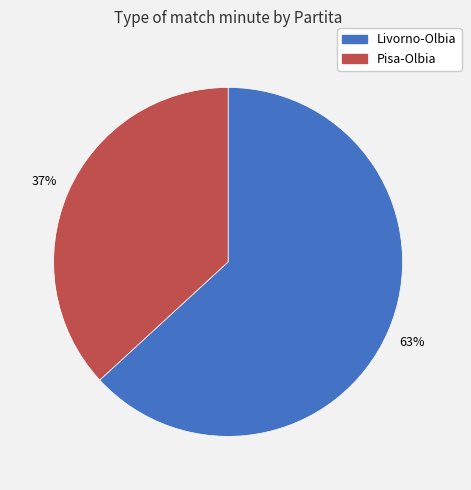

What is the largest slice in the pie chart?

Livorno-Olbia